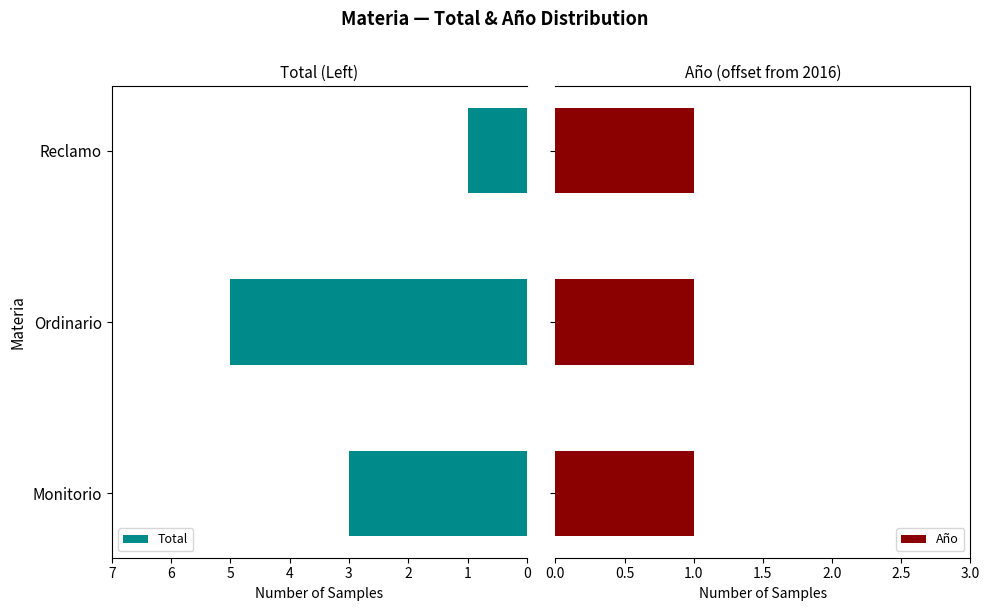

True or false: Total has a value of 2 at Reclamo.

False